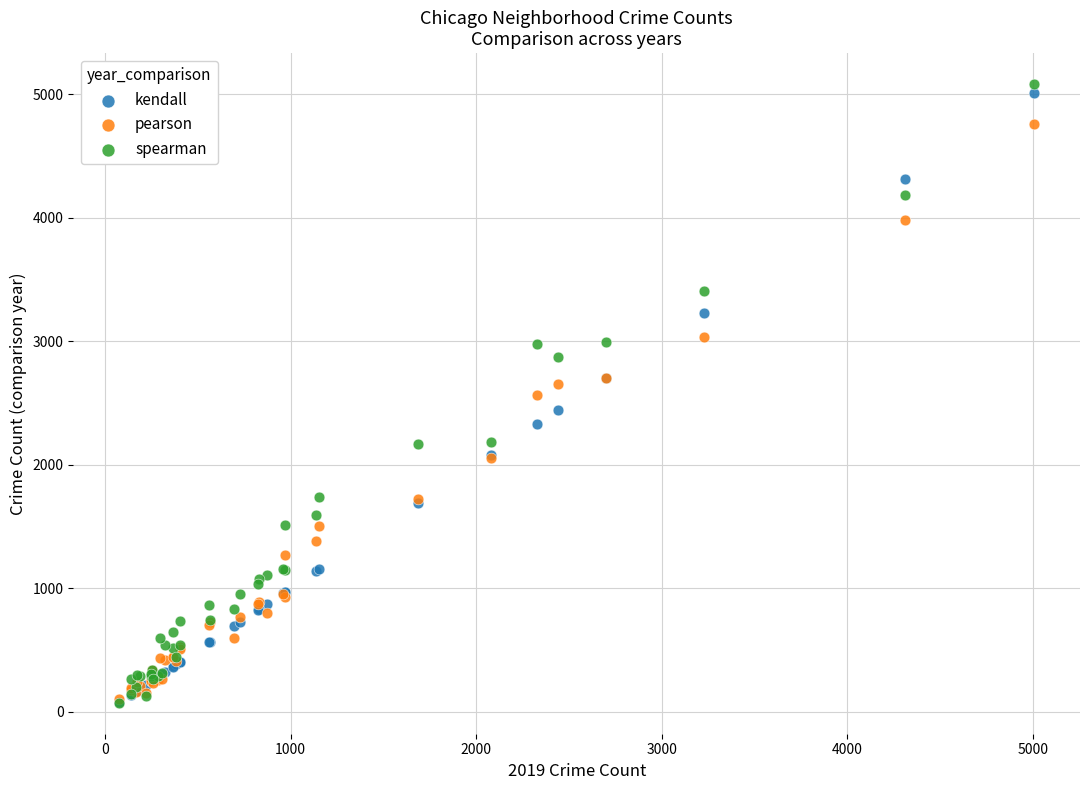

What are all the series names shown in the legend?

kendall, pearson, spearman